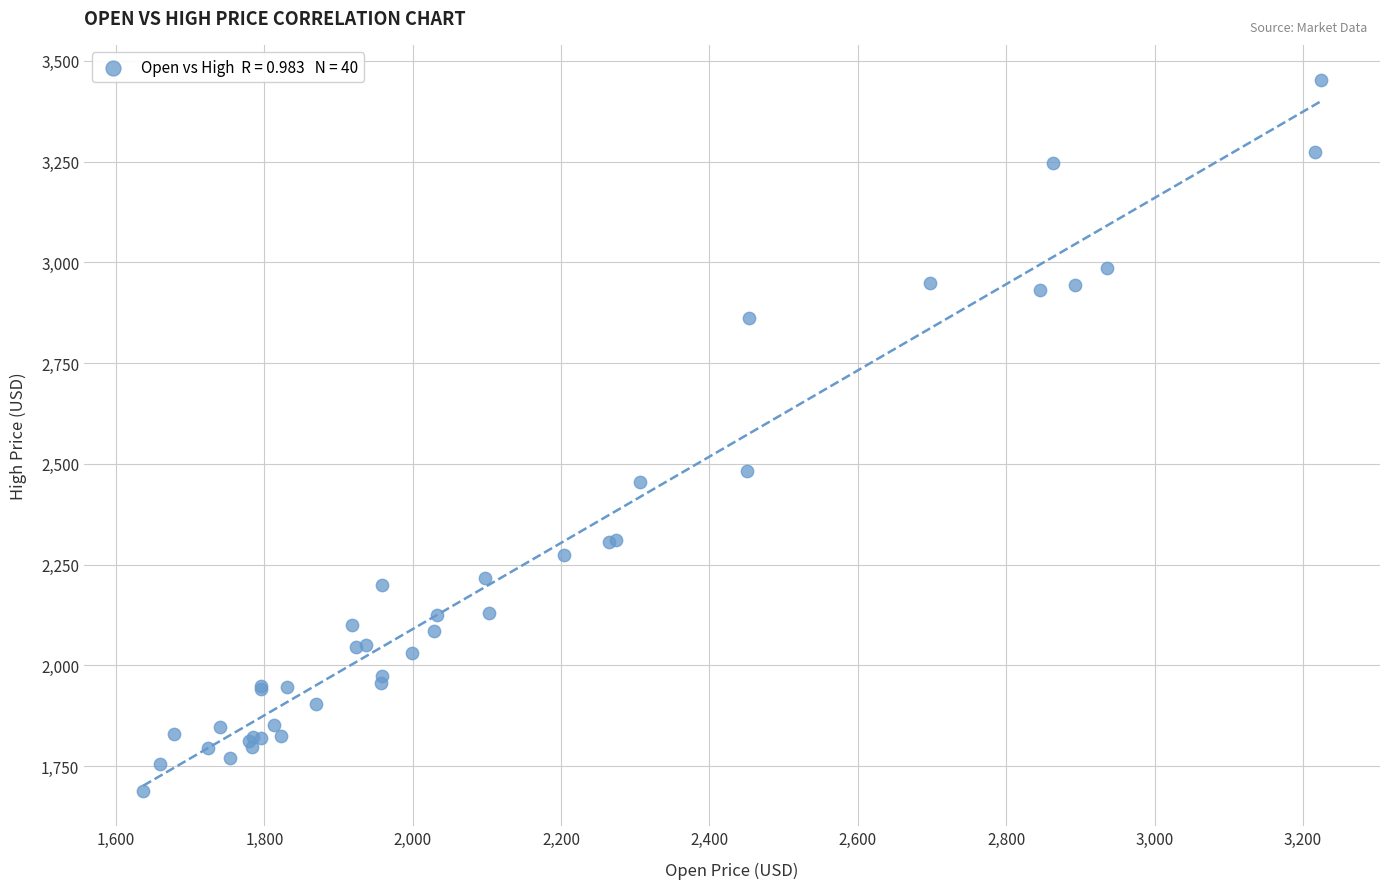

What Y value in the scatter plot is closest to 2570?

2481.3